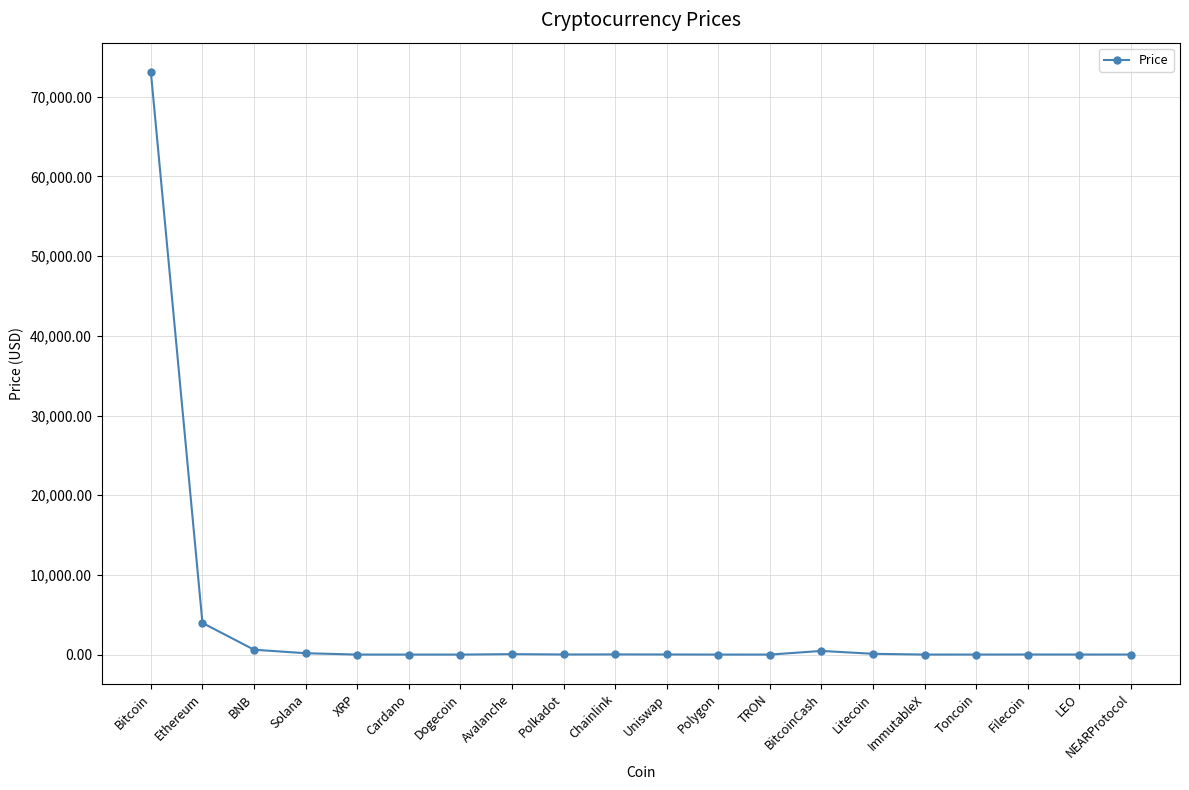

Is it true that the value at NEARProtocol is 7.9?

True